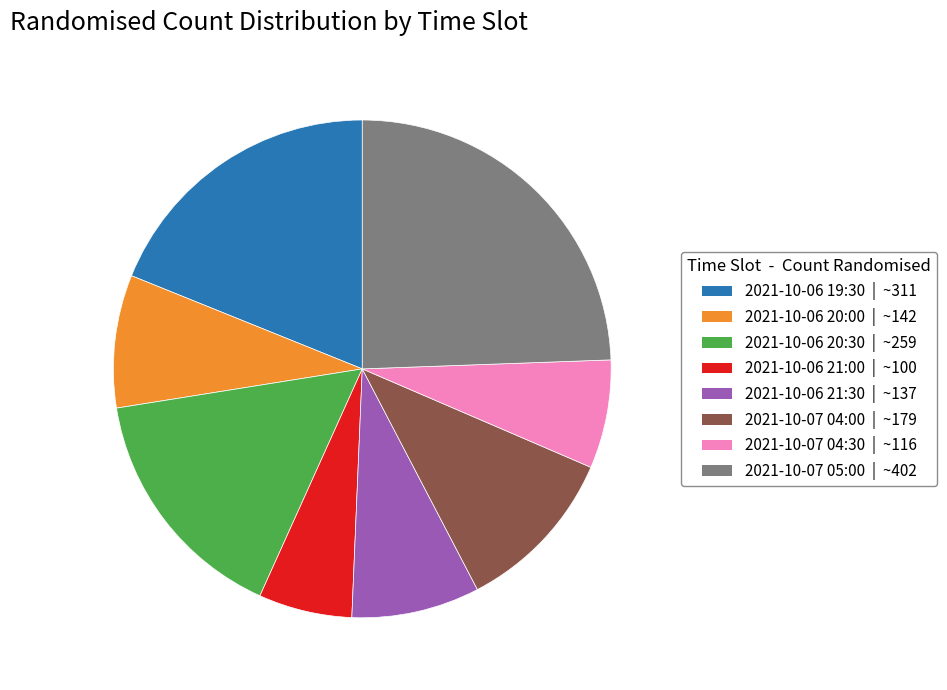

Is there a majority slice in this chart?

No